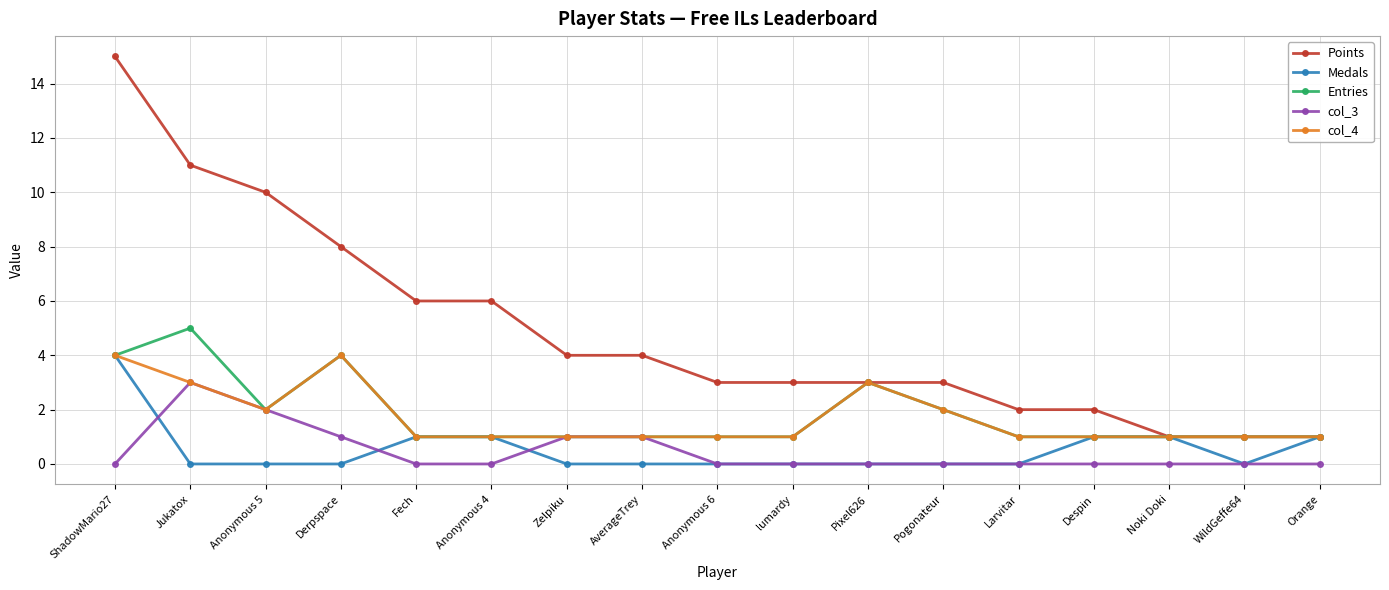

True or false: Points and col_3 intersect in this chart.

False